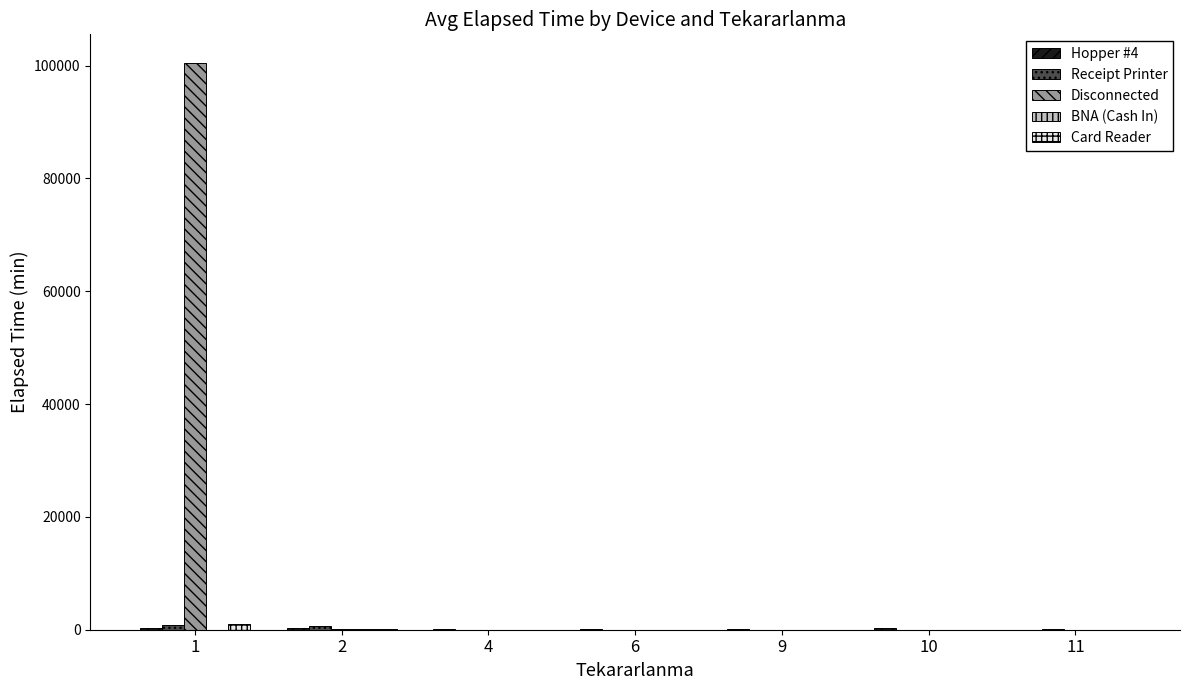

What is the sum of all Disconnected values?

100737